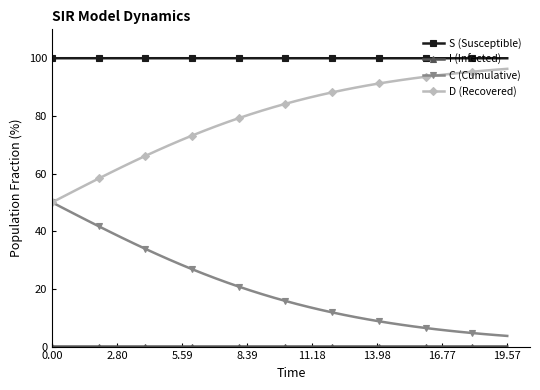

Which series has the largest total across all categories?

S (Susceptible)